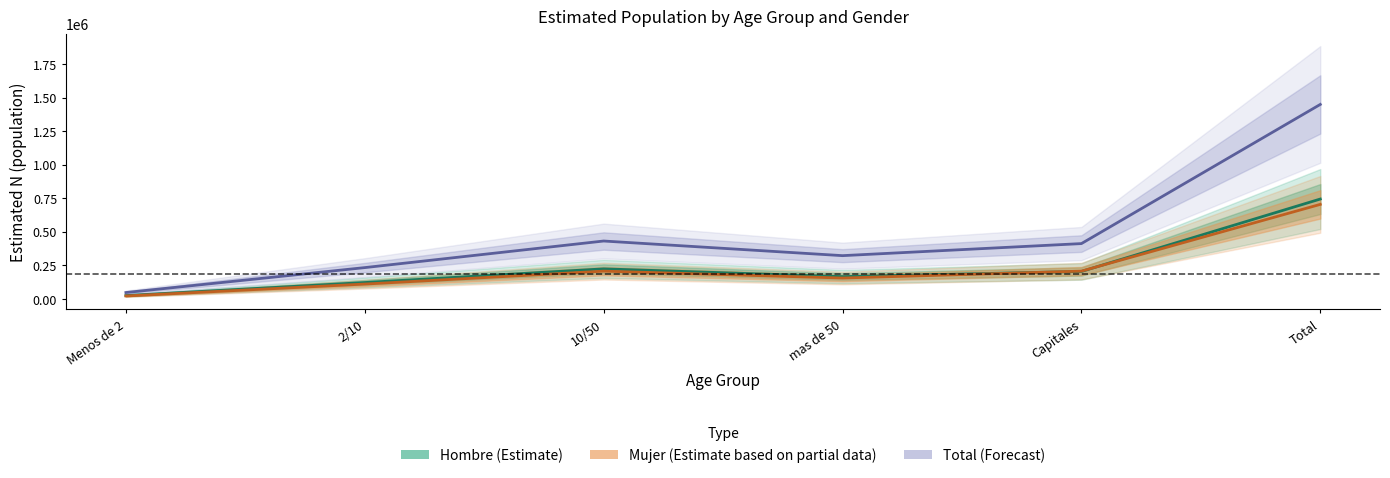

What is the label of the 2nd point from the right?

Capitales